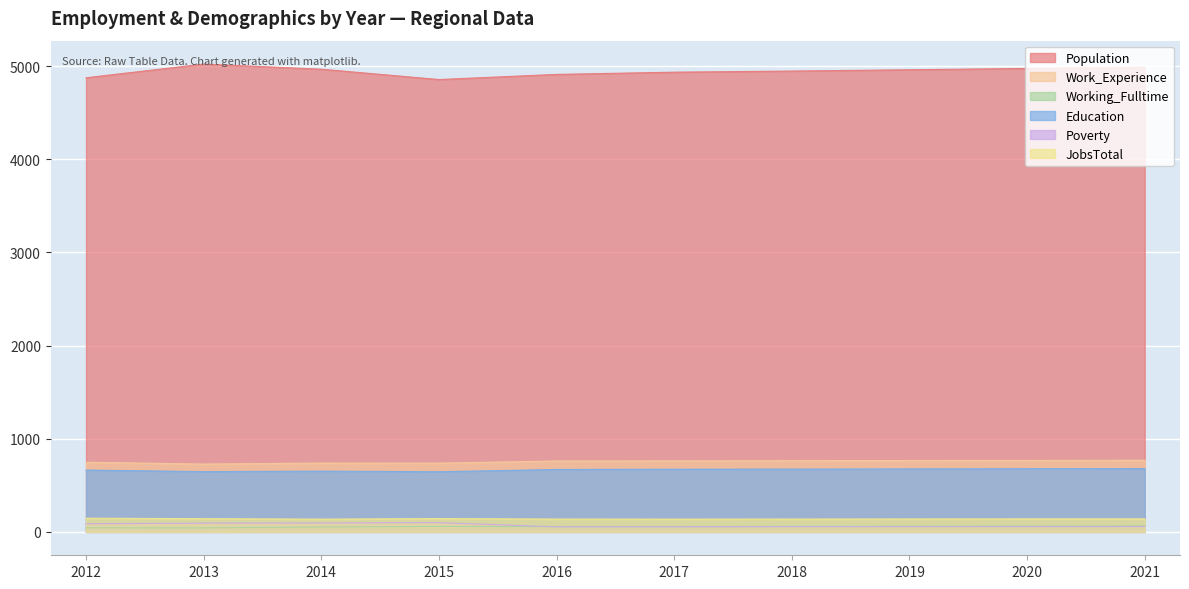

Reading left to right, extract all data points from this chart.

Population: 4874	5021	4966	4855	4910	4934	4946	4960	4974	4987
Work_Experience: 748	728	739	738	761	762	764	766	767	769
Working_Fulltime: 44	43	53	59	56	57	59	60	62	64
Education: 664	647	652	646	670	673	674	676	678	680
Poverty: 87	94	96	99	54	54	55	55	56	57
JobsTotal: 147	142	137	143	138	137	138	139	140	140